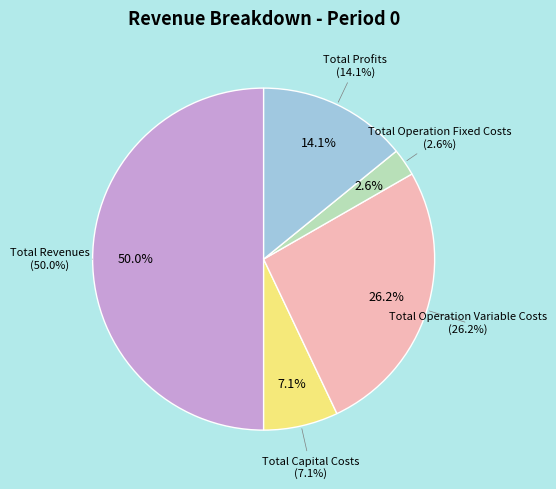

What is the largest slice in the pie chart?

Total Revenues